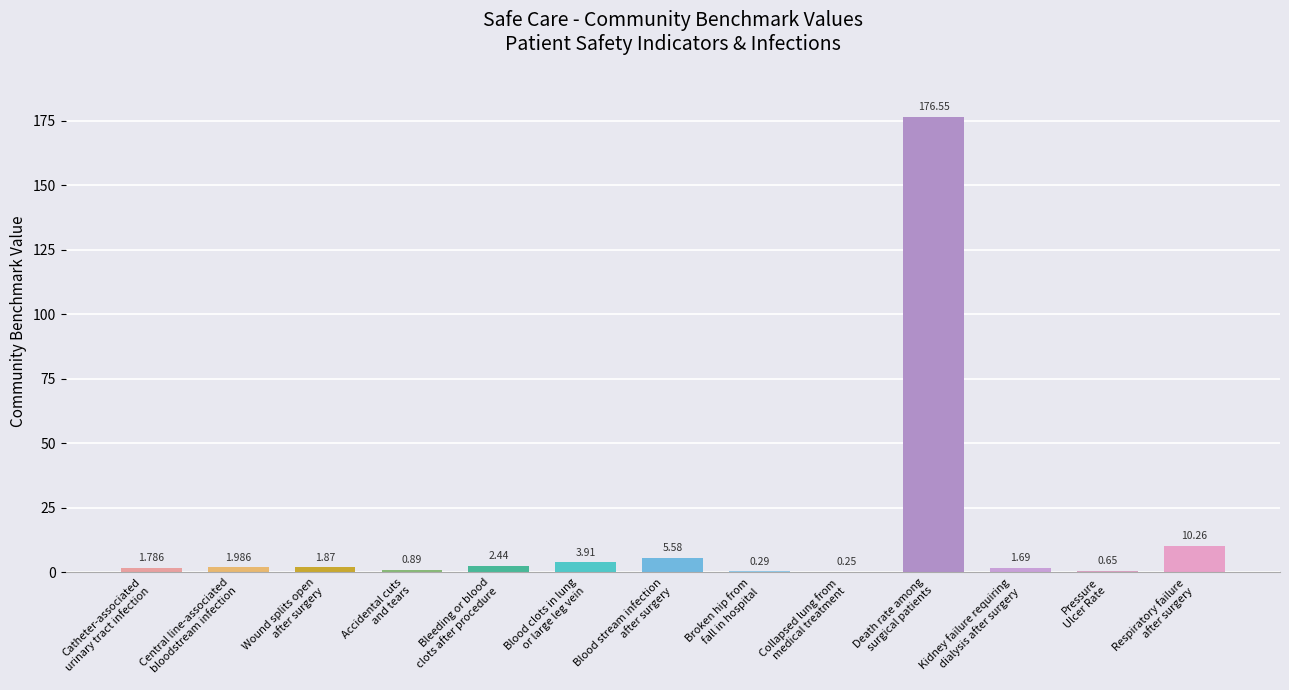

How many distinct data groups are displayed?

1